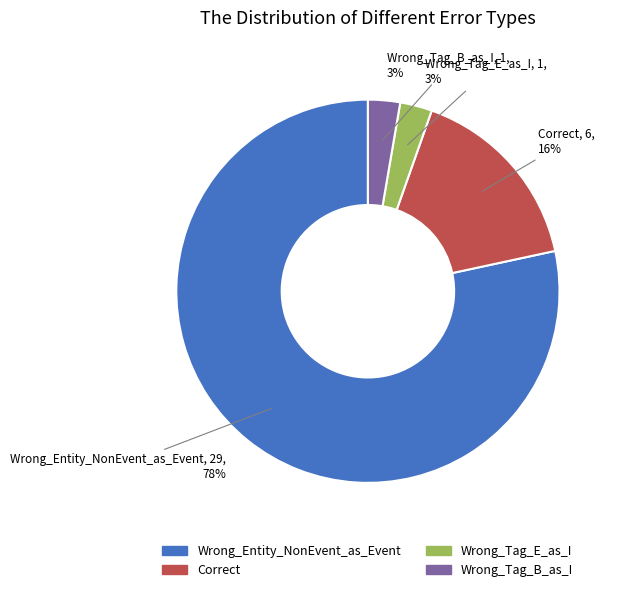

Between Wrong_Entity_NonEvent_as_Event and Correct, which is larger?

Wrong_Entity_NonEvent_as_Event